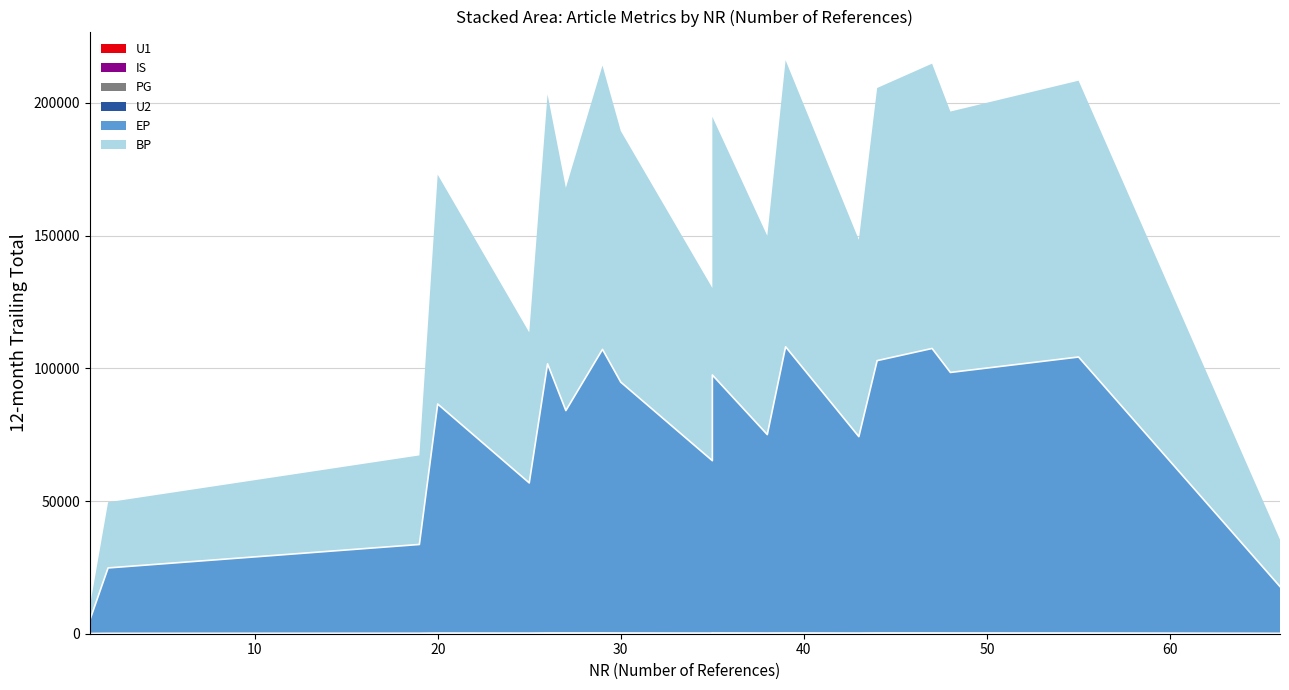

The value of PG at 25 is 2. True or false?

False